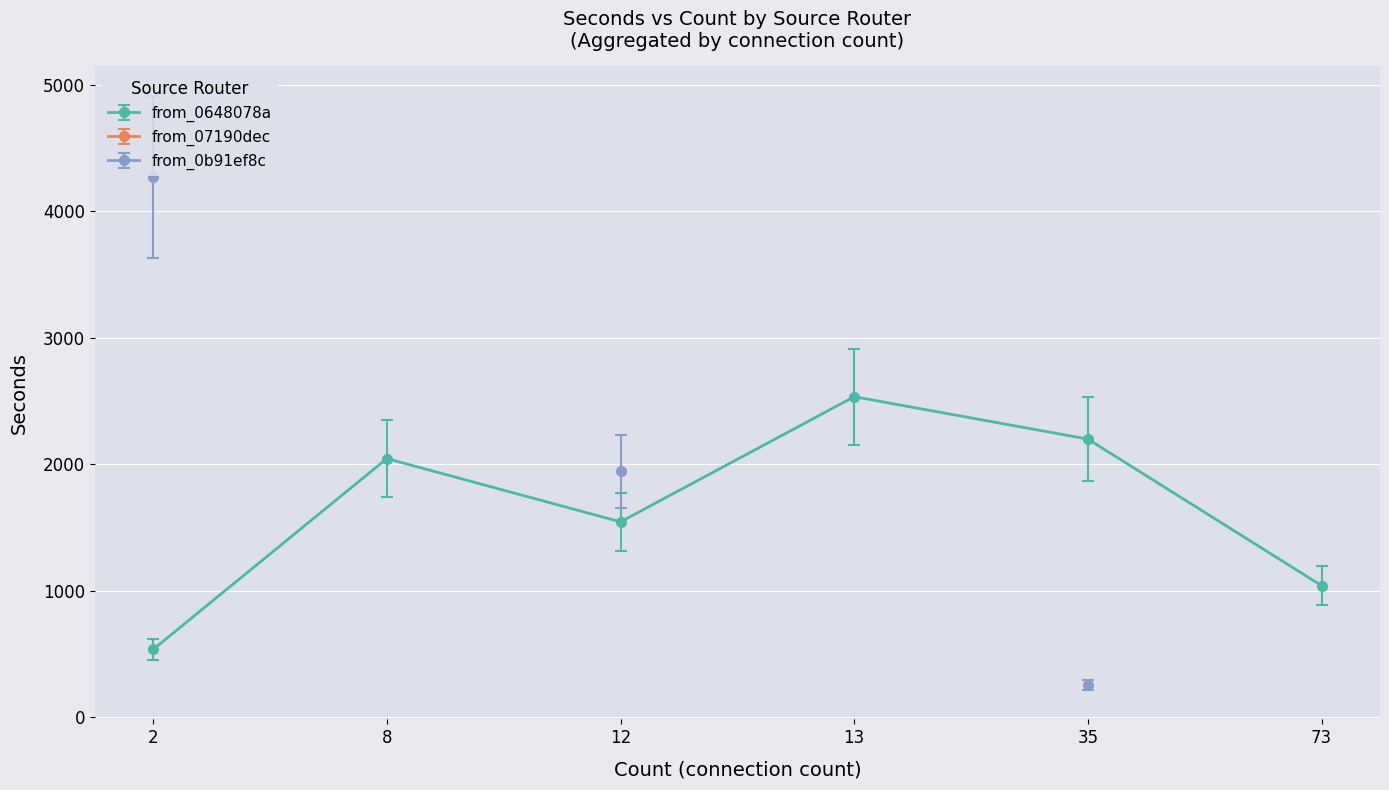

The value of from_0648078a at 12 is 432. True or false?

False